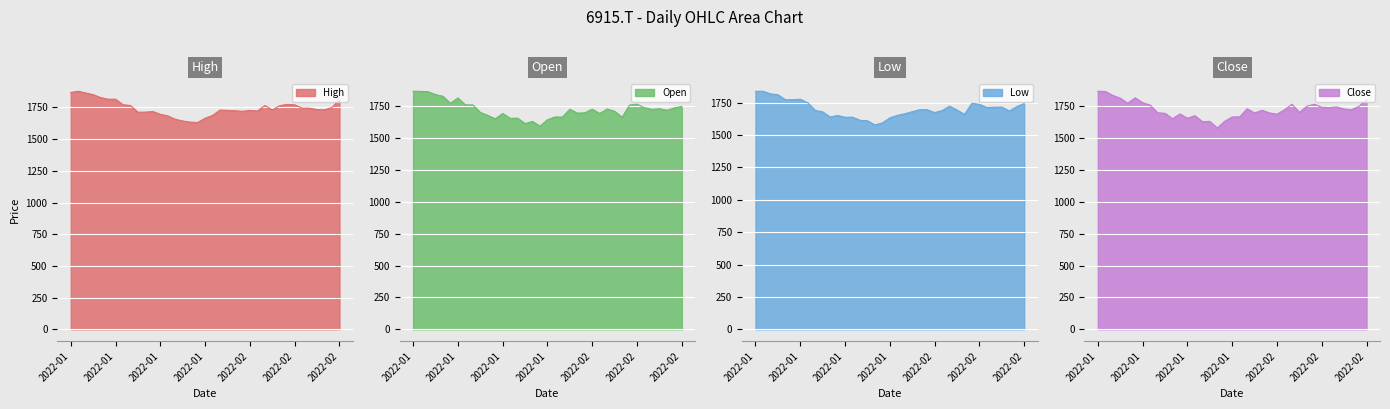

Where is Close nearest to the value 1722?

2022-02-24